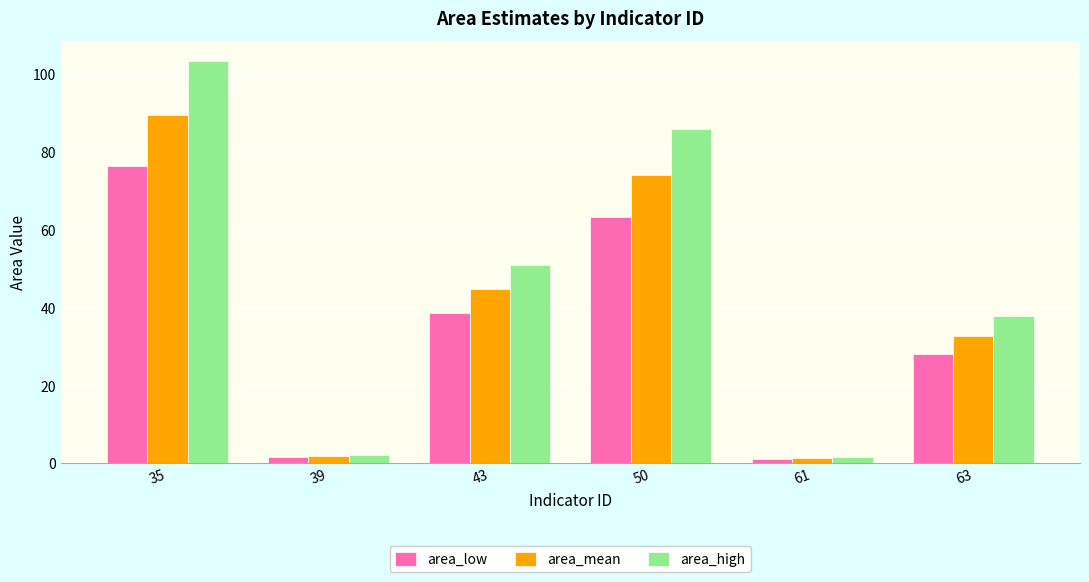

What is the total value across all series at 61?

4.0